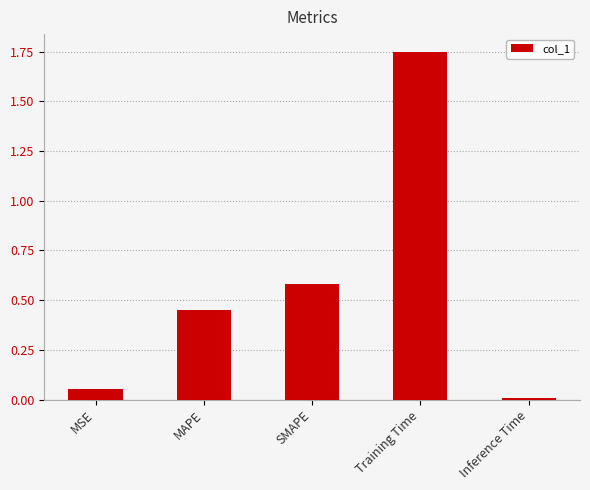

Which label corresponds to the smallest value in the chart?

Inference Time